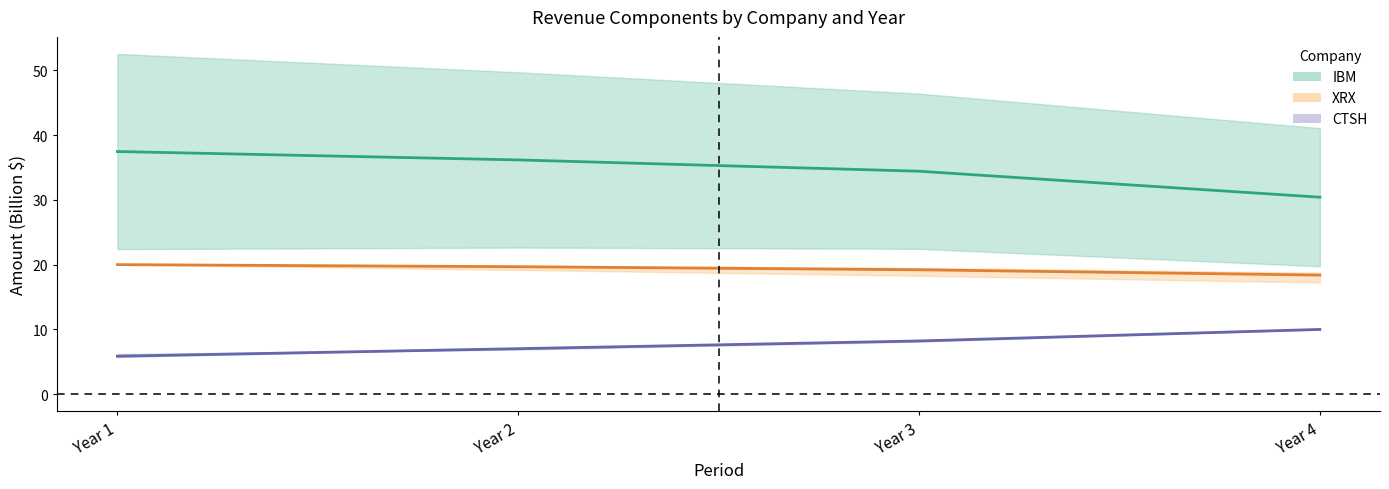

Is this an area chart (filled region under the line)?

No